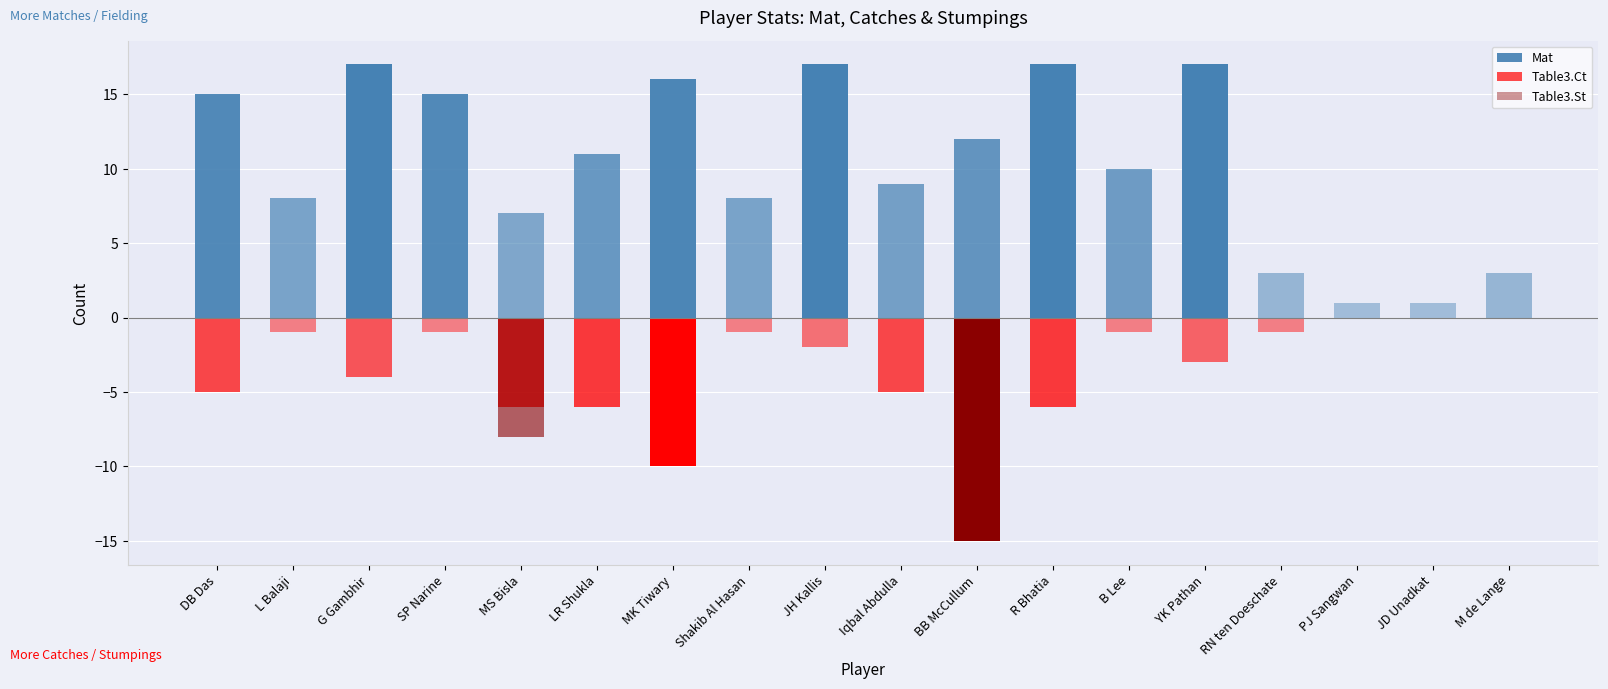

Reading left to right, transcribe all the data shown in this chart.

Mat: DB Das=15	L Balaji=8	G Gambhir=17	SP Narine=15	MS Bisla=7	LR Shukla=11	MK Tiwary=16	Shakib Al Hasan=8	JH Kallis=17	Iqbal Abdulla=9	BB McCullum=12	R Bhatia=17	B Lee=10	YK Pathan=17	RN ten Doeschate=3	PJ Sangwan=1	JD Unadkat=1	M de Lange=3
Table3.Ct: DB Das=5	L Balaji=1	G Gambhir=4	SP Narine=1	MS Bisla=6	LR Shukla=6	MK Tiwary=10	Shakib Al Hasan=1	JH Kallis=2	Iqbal Abdulla=5	BB McCullum=9	R Bhatia=6	B Lee=1	YK Pathan=3	RN ten Doeschate=1	PJ Sangwan=0	JD Unadkat=0	M de Lange=0
Table3.St: DB Das=0	L Balaji=0	G Gambhir=0	SP Narine=0	MS Bisla=2	LR Shukla=0	MK Tiwary=0	Shakib Al Hasan=0	JH Kallis=0	Iqbal Abdulla=0	BB McCullum=6	R Bhatia=0	B Lee=0	YK Pathan=0	RN ten Doeschate=0	PJ Sangwan=0	JD Unadkat=0	M de Lange=0